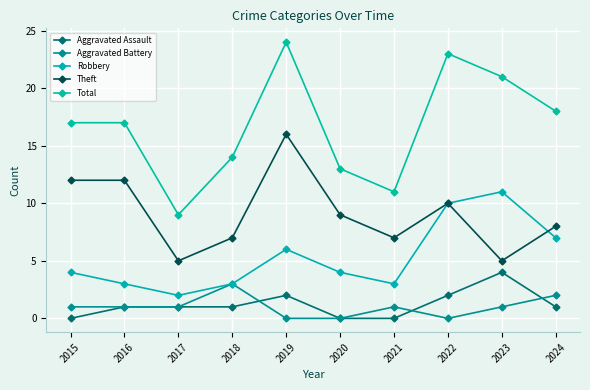

Read the Total value at 2015.

17